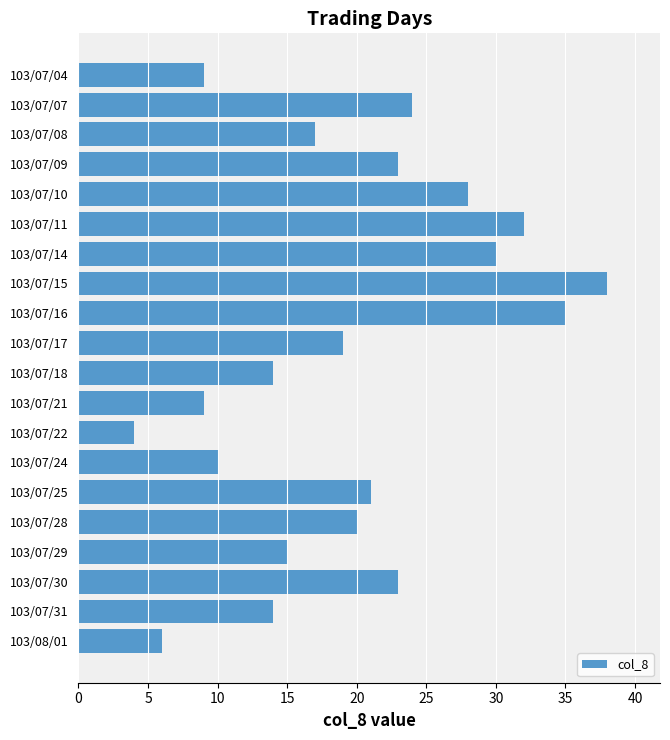

Reading top to bottom, what are all the values shown in this chart?

103/07/04=9	103/07/07=24	103/07/08=17	103/07/09=23	103/07/10=28	103/07/11=32	103/07/14=30	103/07/15=38	103/07/16=35	103/07/17=19	103/07/18=14	103/07/21=9	103/07/22=4	103/07/24=10	103/07/25=21	103/07/28=20	103/07/29=15	103/07/30=23	103/07/31=14	103/08/01=6